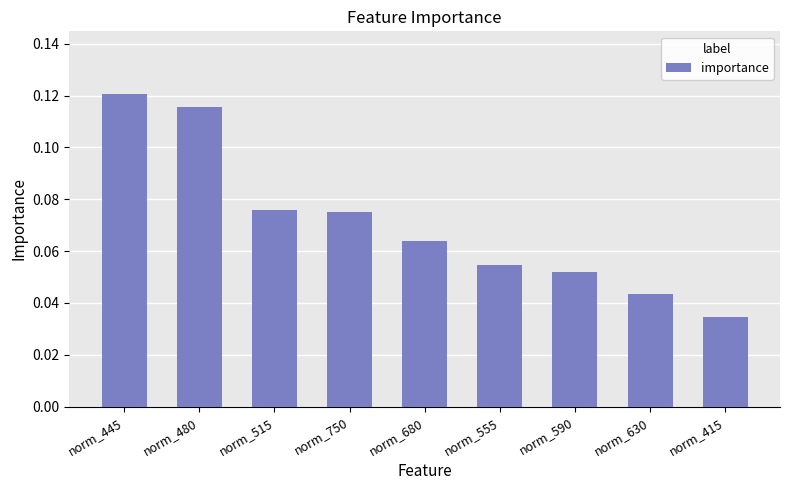

Where is the data nearest to the value 0?

norm_415